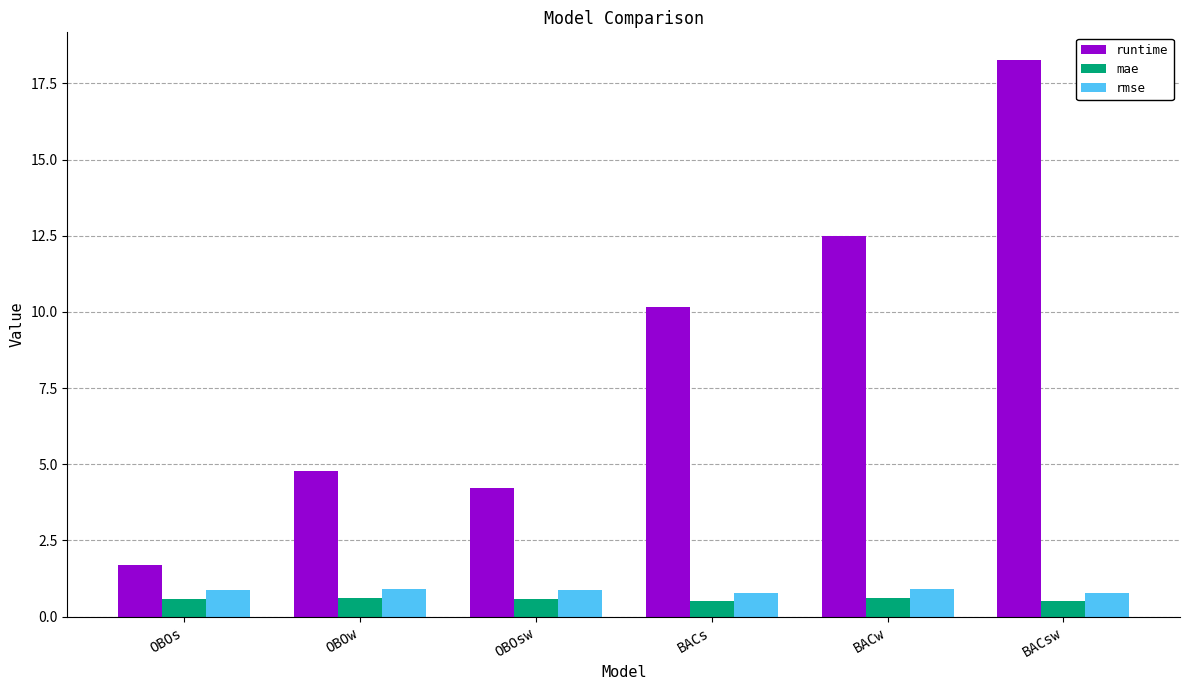

Are the bars grouped side by side (vs. stacked)?

Yes